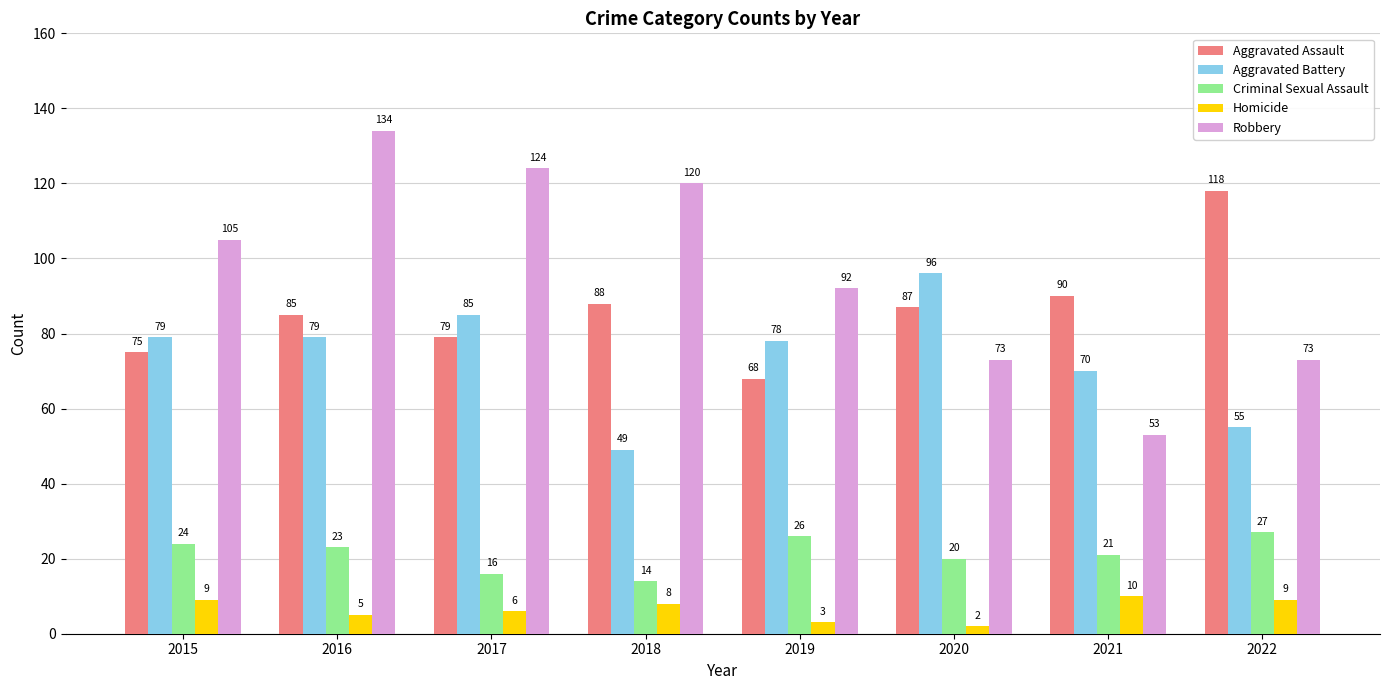

What is the value of the Criminal Sexual Assault bar at the 4th from the left?

14